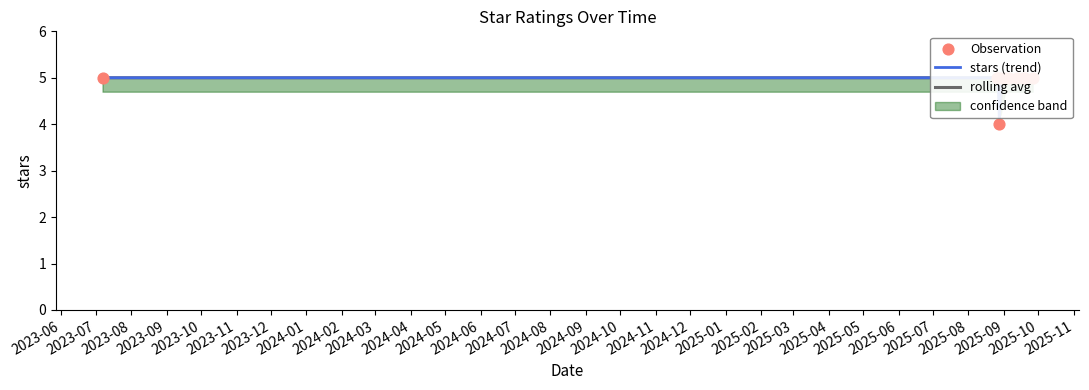

Which series reaches the maximum Y coordinate?

stars (trend)